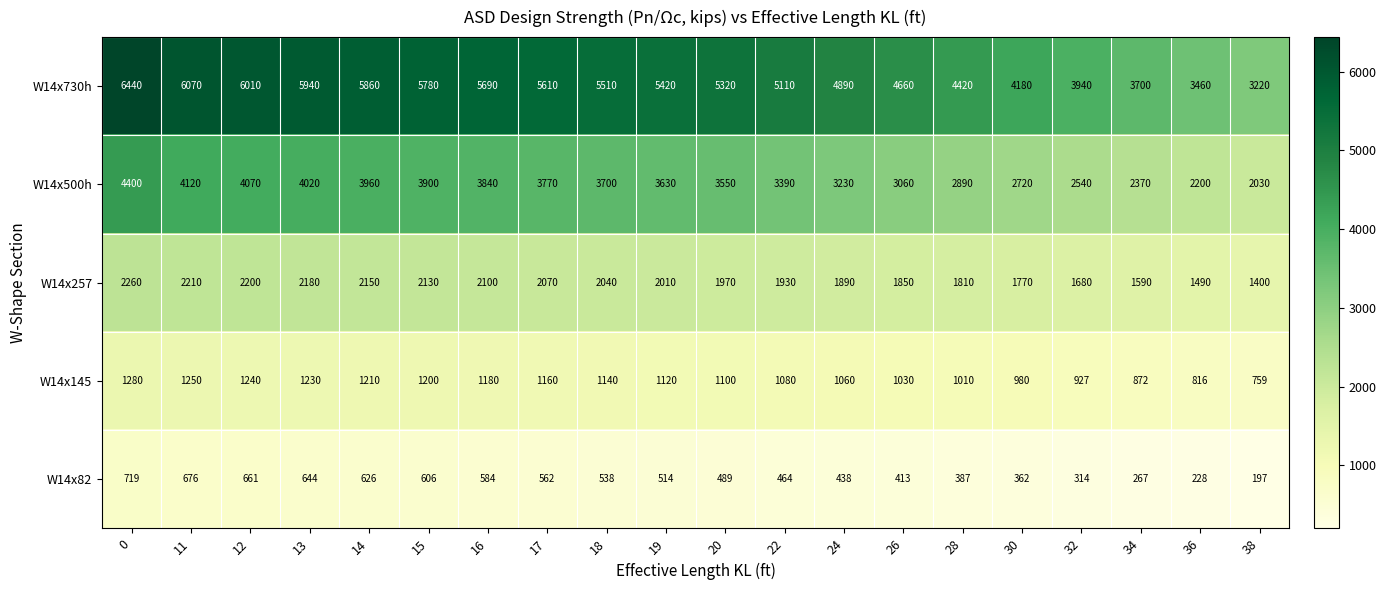

At which label does W14x500h reach its minimum?

38